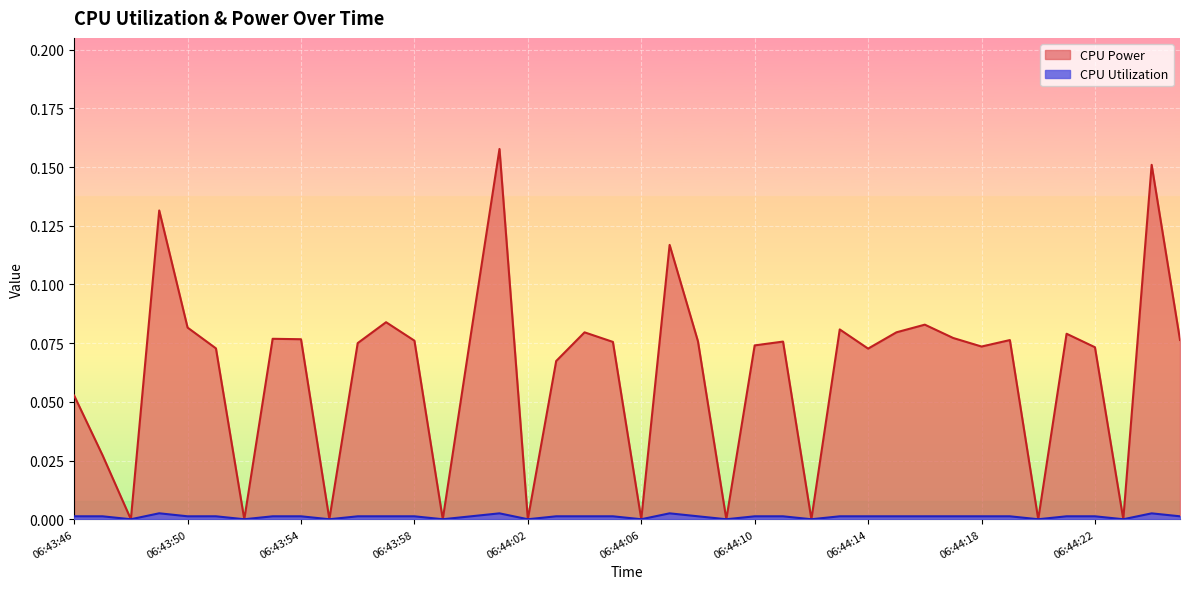

What are all the series names shown in the legend?

CPU Power, CPU Utilization